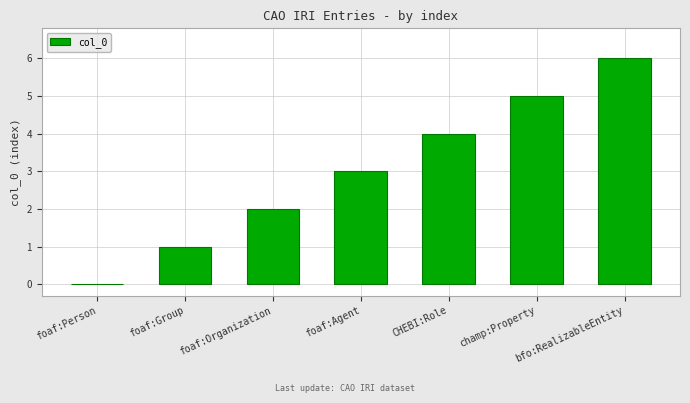

Reading left to right, transcribe all the data shown in this chart.

foaf:Person=0	foaf:Group=1	foaf:Organization=2	foaf:Agent=3	CHEBI:Role=4	champ:Property=5	bfo:RealizableEntity=6